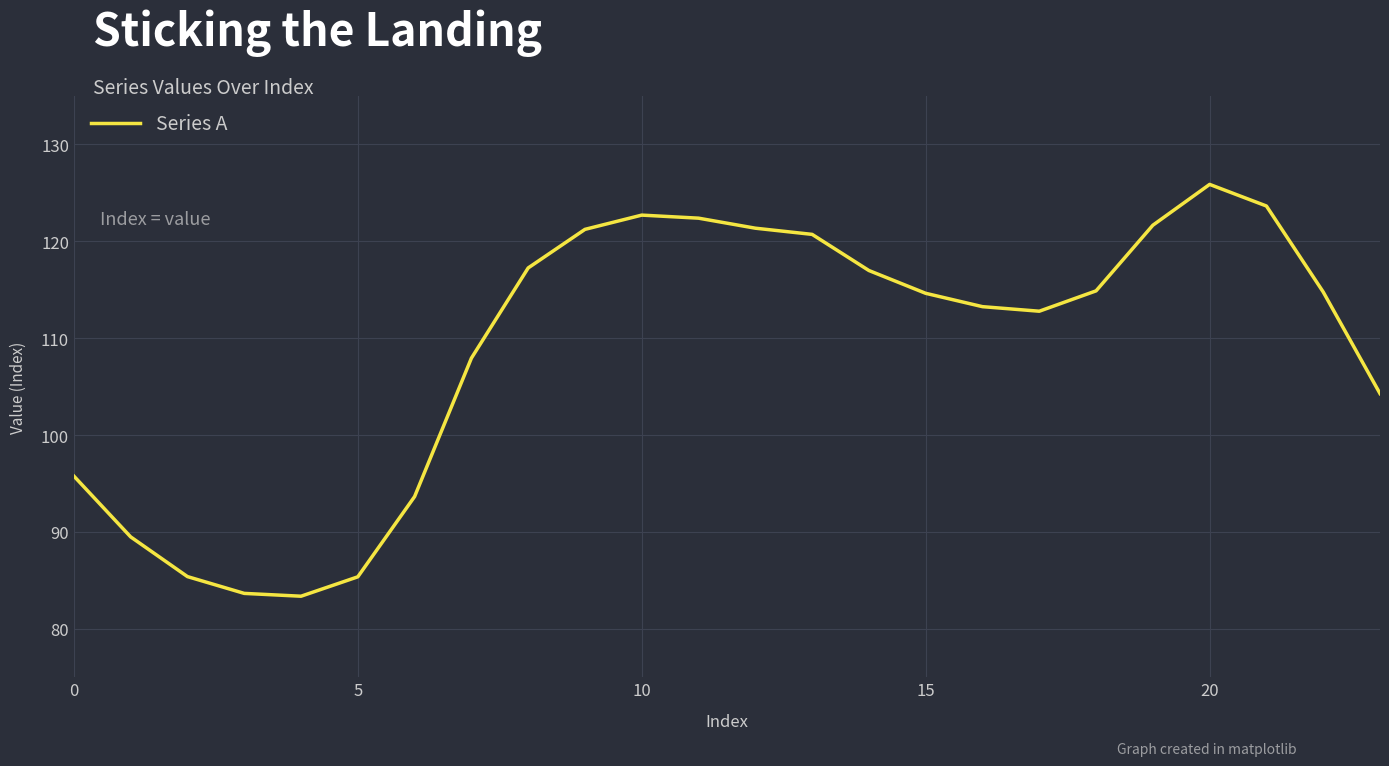

What is the difference between the maximum and minimum values?

42.5